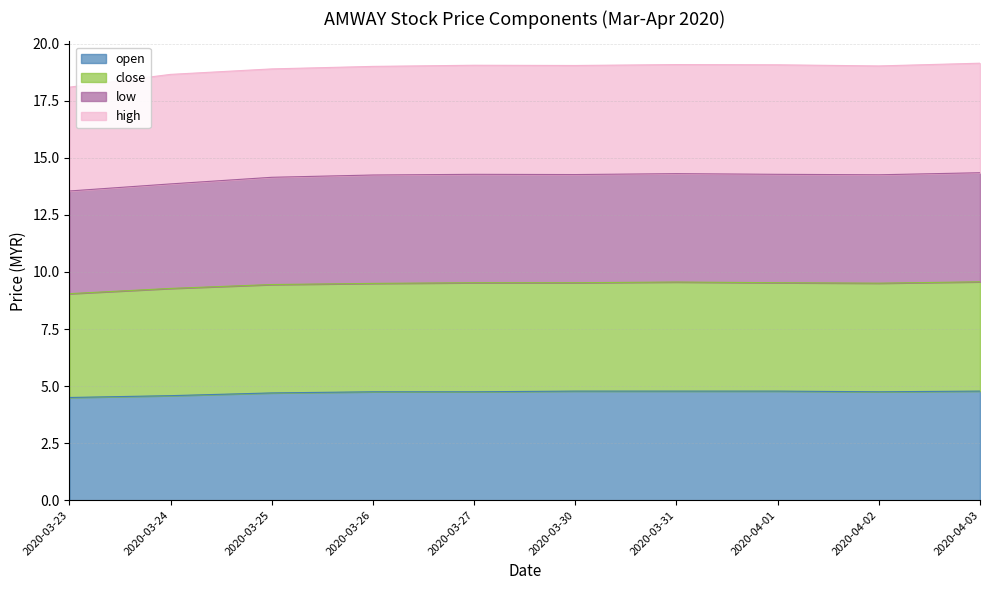

At which label does close reach its peak?

2020-04-03